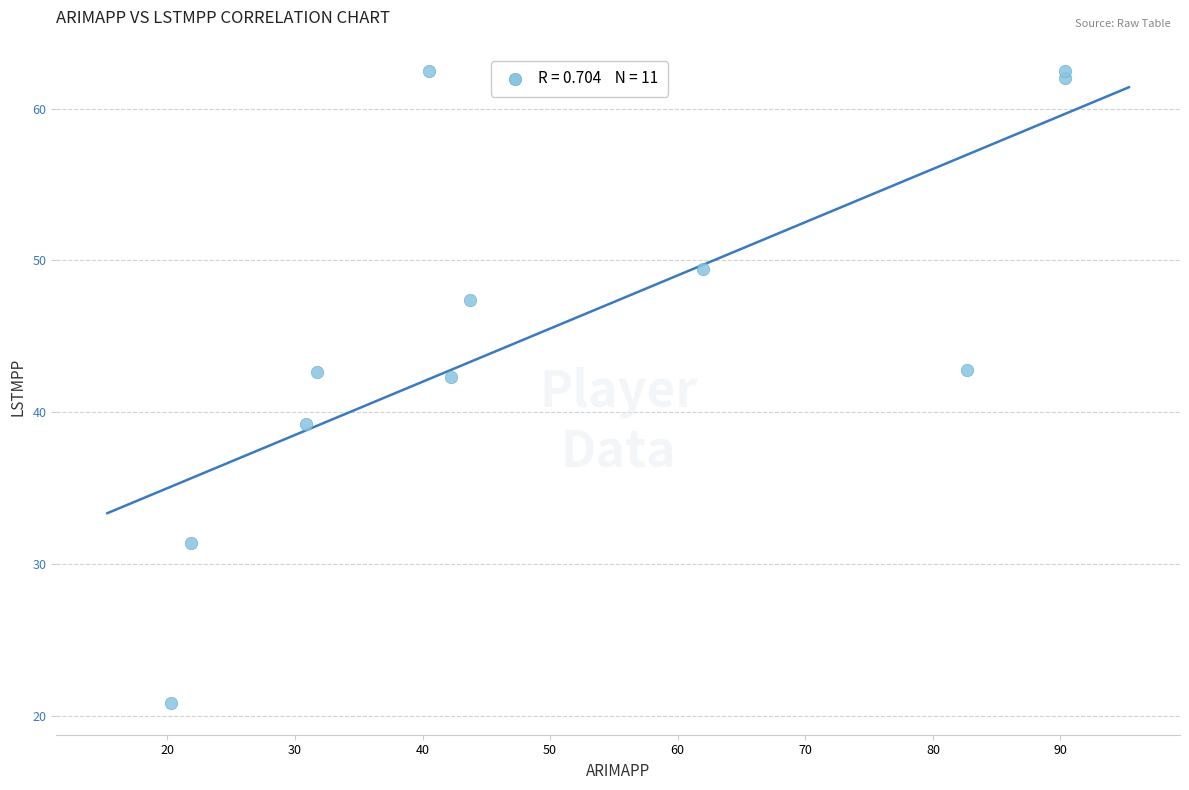

What is the average Y value?

45.7